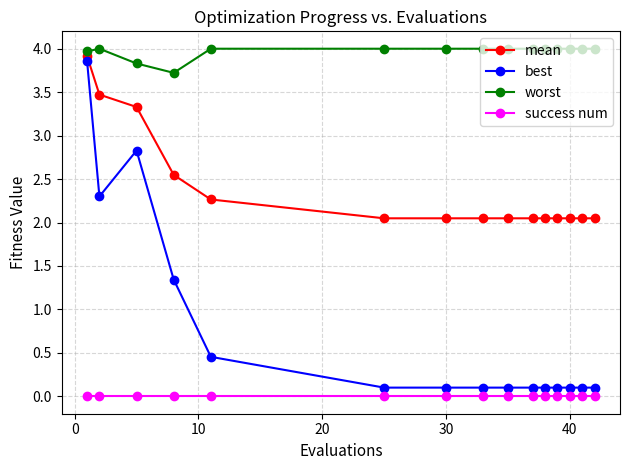

Which series has the widest spread of values?

best